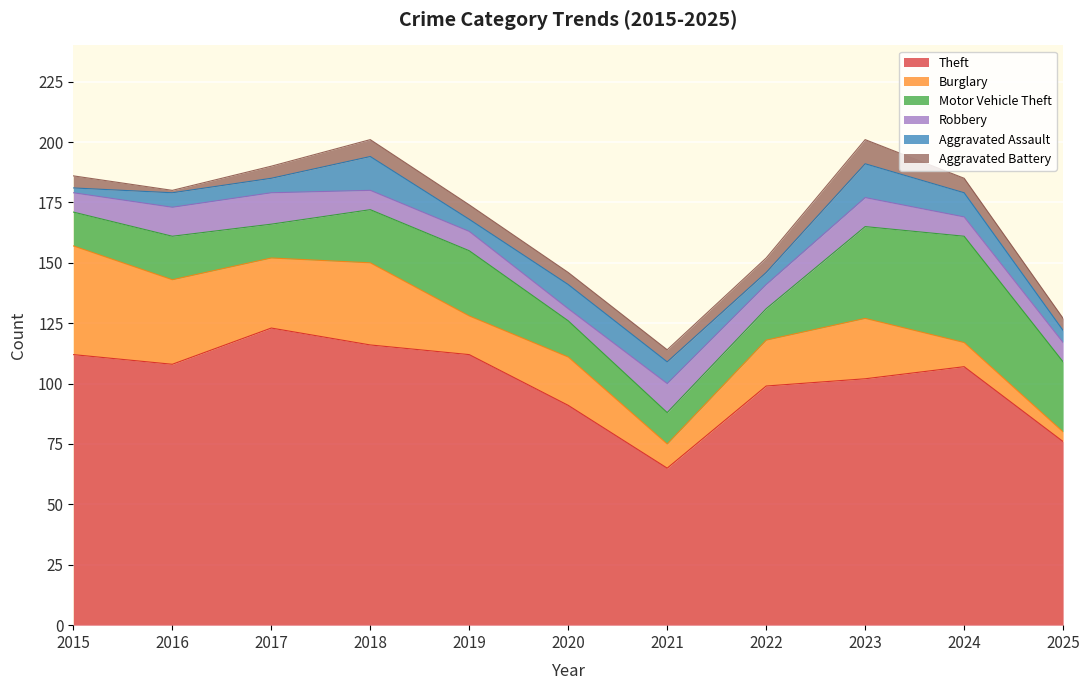

True or false: Theft has more than 0 interior local peaks.

True